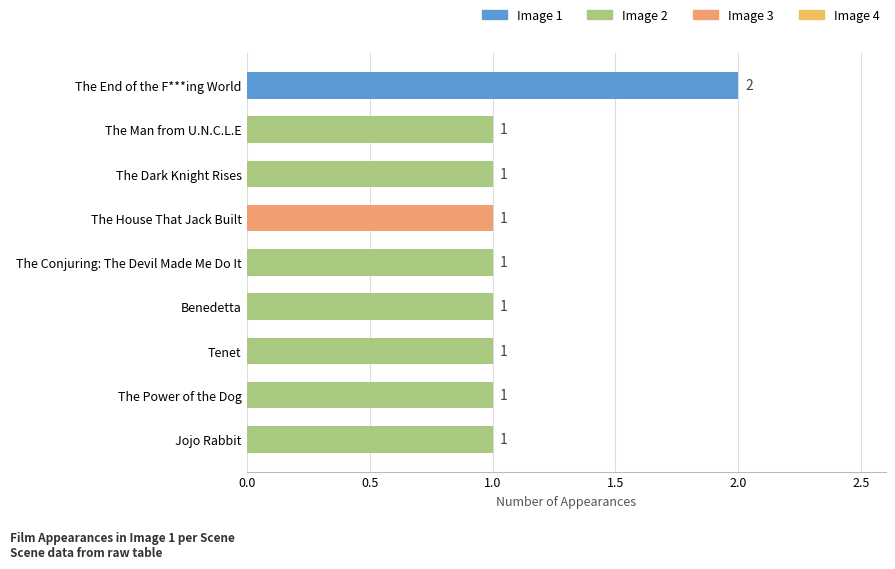

Count the values in the range 1 to 2.

9